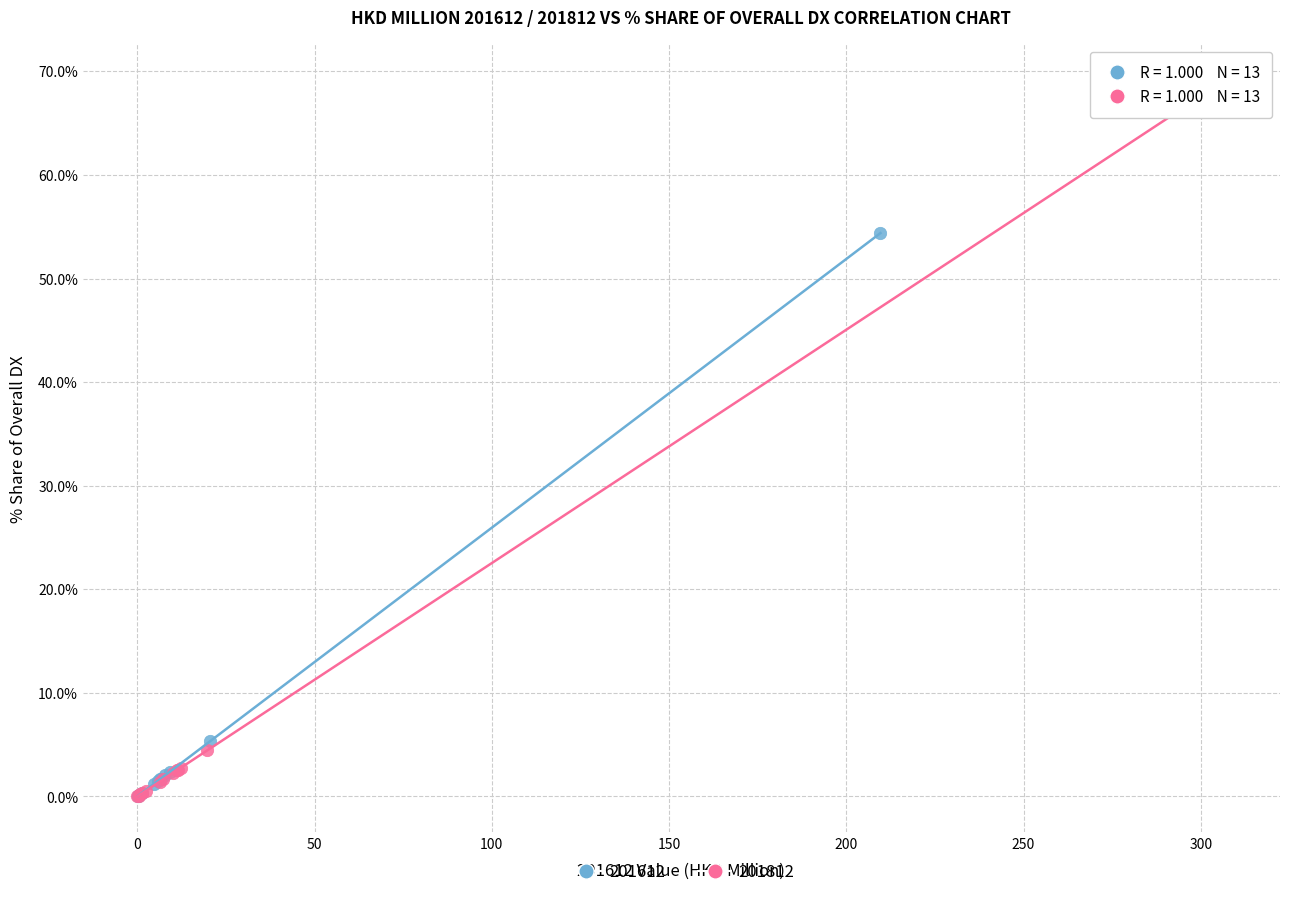

Which series reaches the maximum Y coordinate?

201812